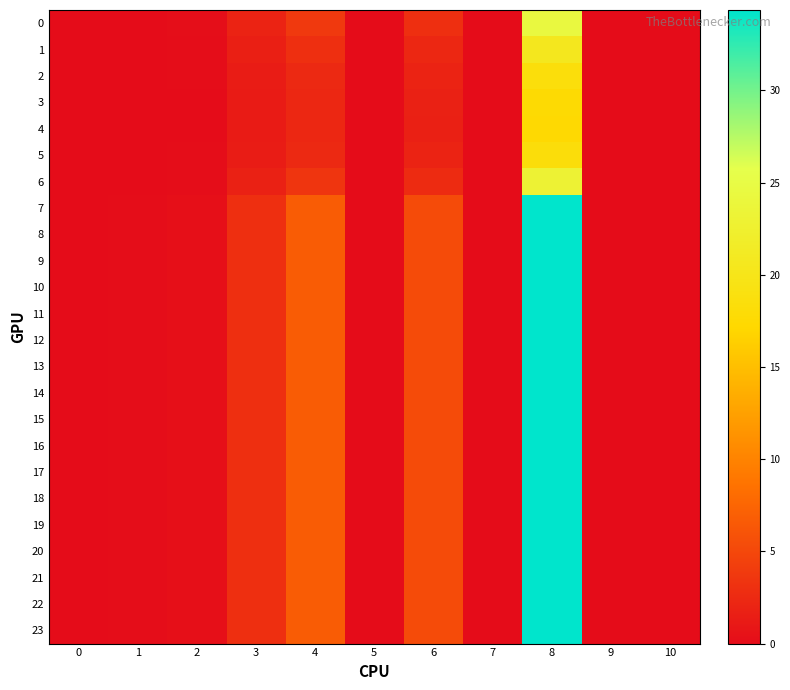

Reading left to right, extract all data points from this chart.

0: 0=0.0	1=0.0	2=0.1	3=1.9	4=3.8	5=0.0	6=2.9	7=0.0	8=24.4	9=0.0	10=0.0
1: 0=0.0	1=0.0	2=0.1	3=1.5	4=2.9	5=0.0	6=2.2	7=0.0	8=20.6	9=0.0	10=0.0
2: 0=0.0	1=0.0	2=0.1	3=1.4	4=2.4	5=0.0	6=1.9	7=0.0	8=18.4	9=0.0	10=0.0
3: 0=0.0	1=0.0	2=0.1	3=1.3	4=2.3	5=0.0	6=1.8	7=0.0	8=17.5	9=0.0	10=0.0
4: 0=0.0	1=0.0	2=0.1	3=1.3	4=2.2	5=0.0	6=1.7	7=0.0	8=17.4	9=0.0	10=0.0
5: 0=0.0	1=0.0	2=0.1	3=1.3	4=2.4	5=0.0	6=1.9	7=0.0	8=18.4	9=0.0	10=0.0
6: 0=0.0	1=0.0	2=0.1	3=1.8	4=3.4	5=0.0	6=2.7	7=0.0	8=23.1	9=0.0	10=0.0
7: 0=0.0	1=0.1	2=0.3	3=3.0	4=6.8	5=0.0	6=5.3	7=0.0	8=34.4	9=0.0	10=0.0
8: 0=0.0	1=0.1	2=0.3	3=3.0	4=6.8	5=0.0	6=5.3	7=0.0	8=34.4	9=0.0	10=0.0
9: 0=0.0	1=0.1	2=0.3	3=3.0	4=6.8	5=0.0	6=5.3	7=0.0	8=34.4	9=0.0	10=0.0
10: 0=0.0	1=0.1	2=0.3	3=3.0	4=6.8	5=0.0	6=5.3	7=0.0	8=34.4	9=0.0	10=0.0
11: 0=0.0	1=0.1	2=0.3	3=3.0	4=6.8	5=0.0	6=5.3	7=0.0	8=34.4	9=0.0	10=0.0
12: 0=0.0	1=0.1	2=0.3	3=3.0	4=6.8	5=0.0	6=5.3	7=0.0	8=34.4	9=0.0	10=0.0
13: 0=0.0	1=0.1	2=0.3	3=3.0	4=6.8	5=0.0	6=5.3	7=0.0	8=34.4	9=0.0	10=0.0
14: 0=0.0	1=0.1	2=0.3	3=3.0	4=6.8	5=0.0	6=5.3	7=0.0	8=34.4	9=0.0	10=0.0
15: 0=0.0	1=0.1	2=0.3	3=3.0	4=6.8	5=0.0	6=5.3	7=0.0	8=34.4	9=0.0	10=0.0
16: 0=0.0	1=0.1	2=0.3	3=3.0	4=6.8	5=0.0	6=5.3	7=0.0	8=34.4	9=0.0	10=0.0
17: 0=0.0	1=0.1	2=0.3	3=3.0	4=6.8	5=0.0	6=5.3	7=0.0	8=34.4	9=0.0	10=0.0
18: 0=0.0	1=0.1	2=0.3	3=3.0	4=6.8	5=0.0	6=5.3	7=0.0	8=34.4	9=0.0	10=0.0
19: 0=0.0	1=0.1	2=0.3	3=3.0	4=6.8	5=0.0	6=5.3	7=0.0	8=34.4	9=0.0	10=0.0
20: 0=0.0	1=0.1	2=0.3	3=3.0	4=6.8	5=0.0	6=5.3	7=0.0	8=34.4	9=0.0	10=0.0
21: 0=0.0	1=0.1	2=0.3	3=3.0	4=6.8	5=0.0	6=5.3	7=0.0	8=34.4	9=0.0	10=0.0
22: 0=0.0	1=0.1	2=0.3	3=3.0	4=6.8	5=0.0	6=5.3	7=0.0	8=34.4	9=0.0	10=0.0
23: 0=0.0	1=0.1	2=0.3	3=3.0	4=6.8	5=0.0	6=5.3	7=0.0	8=34.4	9=0.0	10=0.0